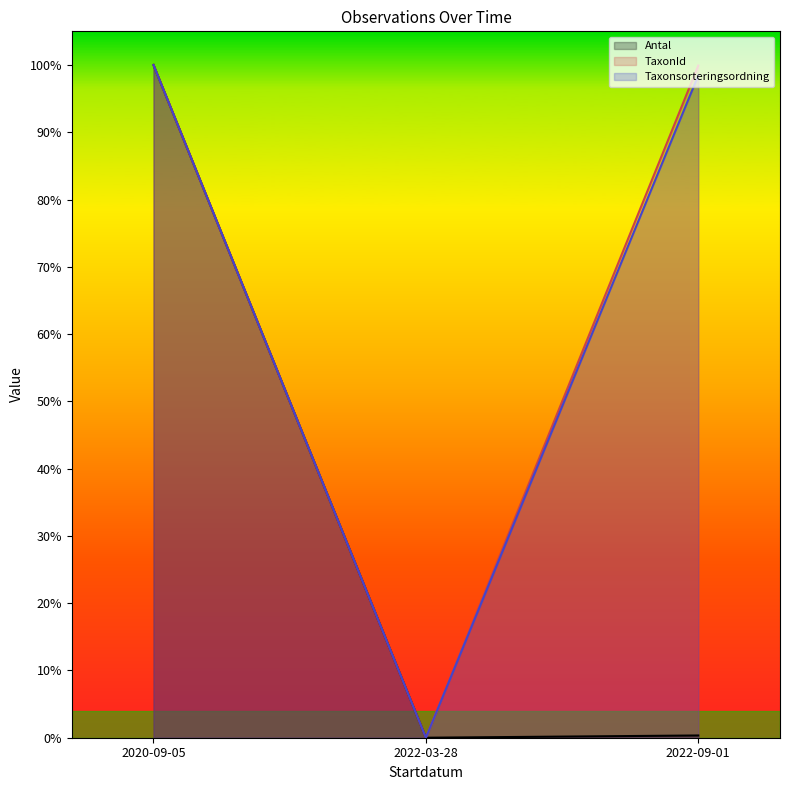

How many lines are shown in the chart?

3